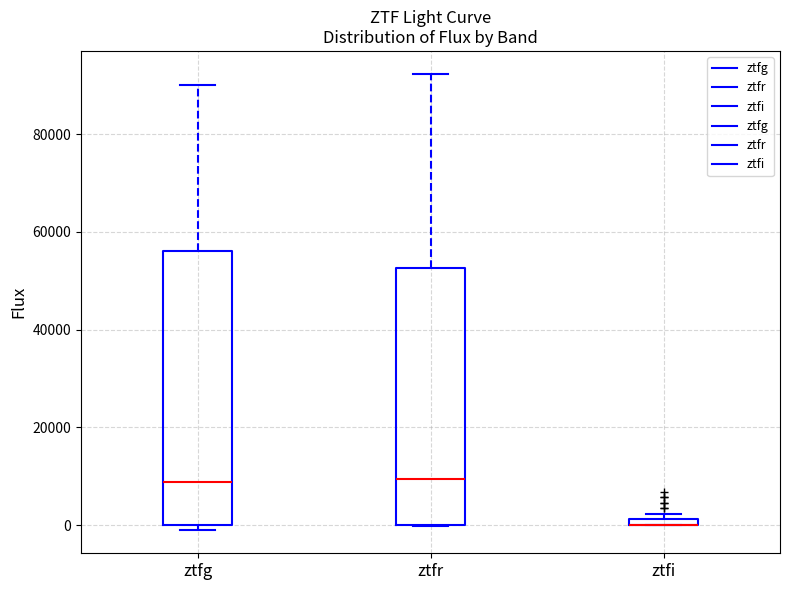

Which box is the tallest, from its lower edge to its upper edge?

ztfg